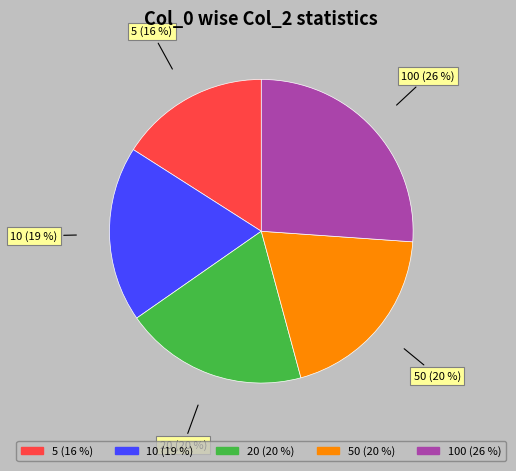

Between 5 (16 %) and 10 (19 %), which is larger?

10 (19 %)